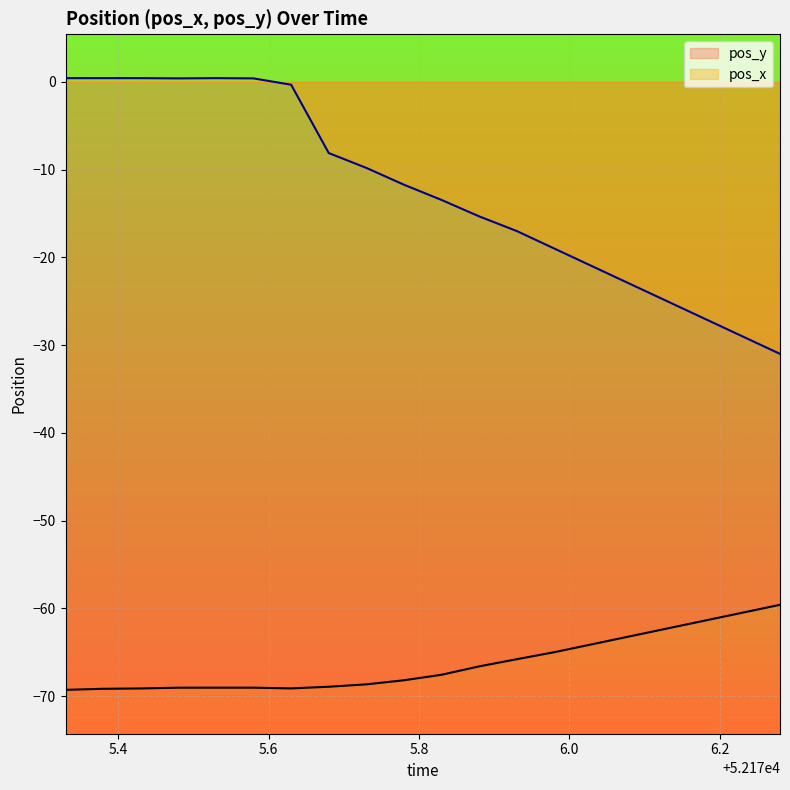

Between 52175.33 and 52175.68, which series saw the biggest shift?

pos_x